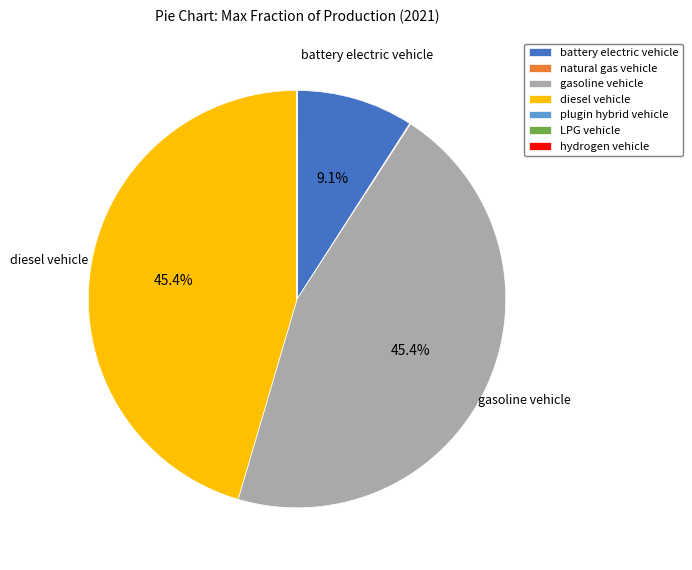

How much of the chart is everything except diesel vehicle?

54.6%